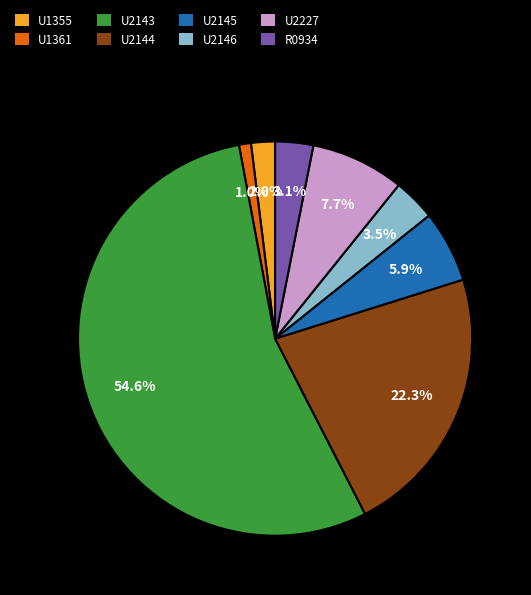

Is there any slice that represents more than half of the pie?

Yes